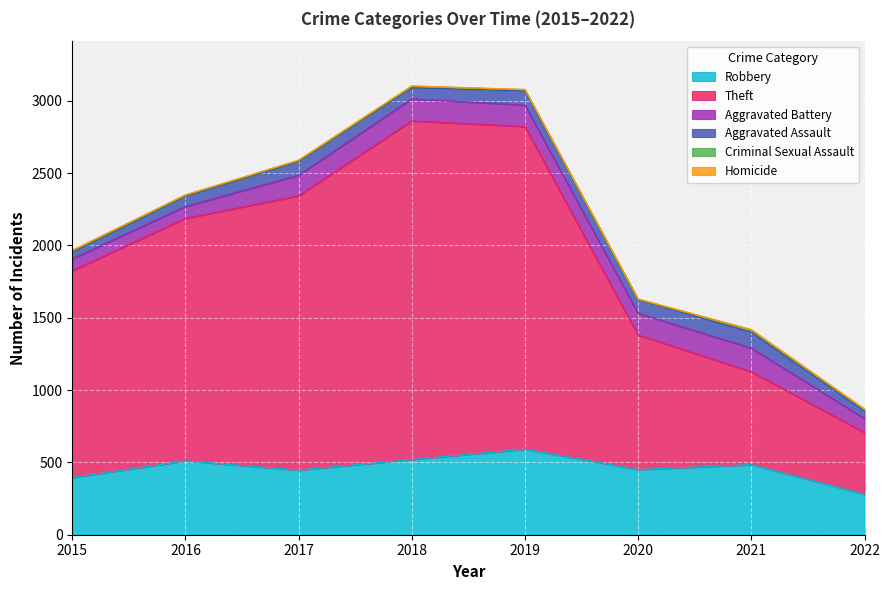

Which series has the largest range (max minus min)?

Theft